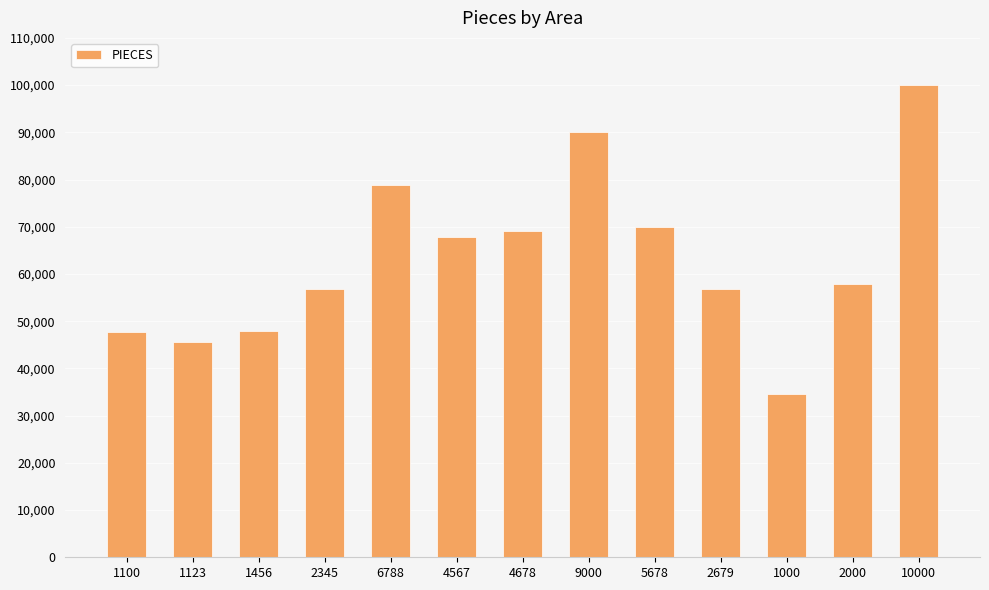

How many data points does each series have?

13